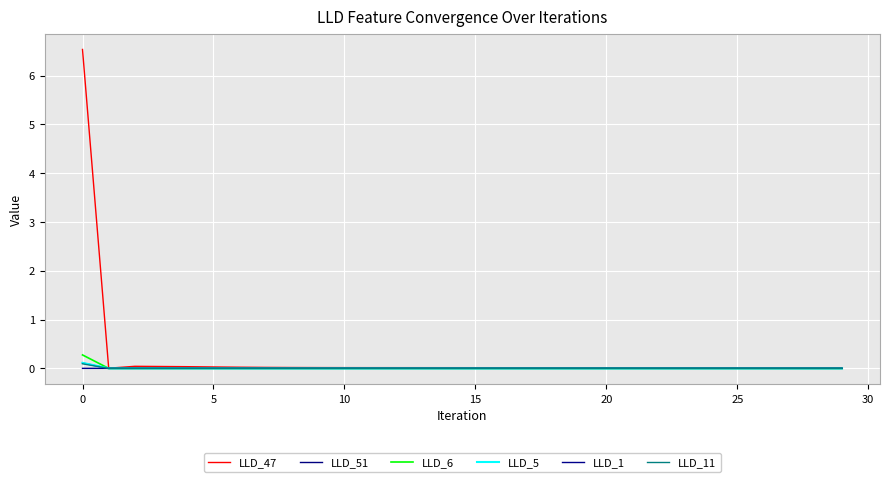

List the series in order of their peak value, lowest first.

LLD_1, LLD_11, LLD_51, LLD_5, LLD_6, LLD_47